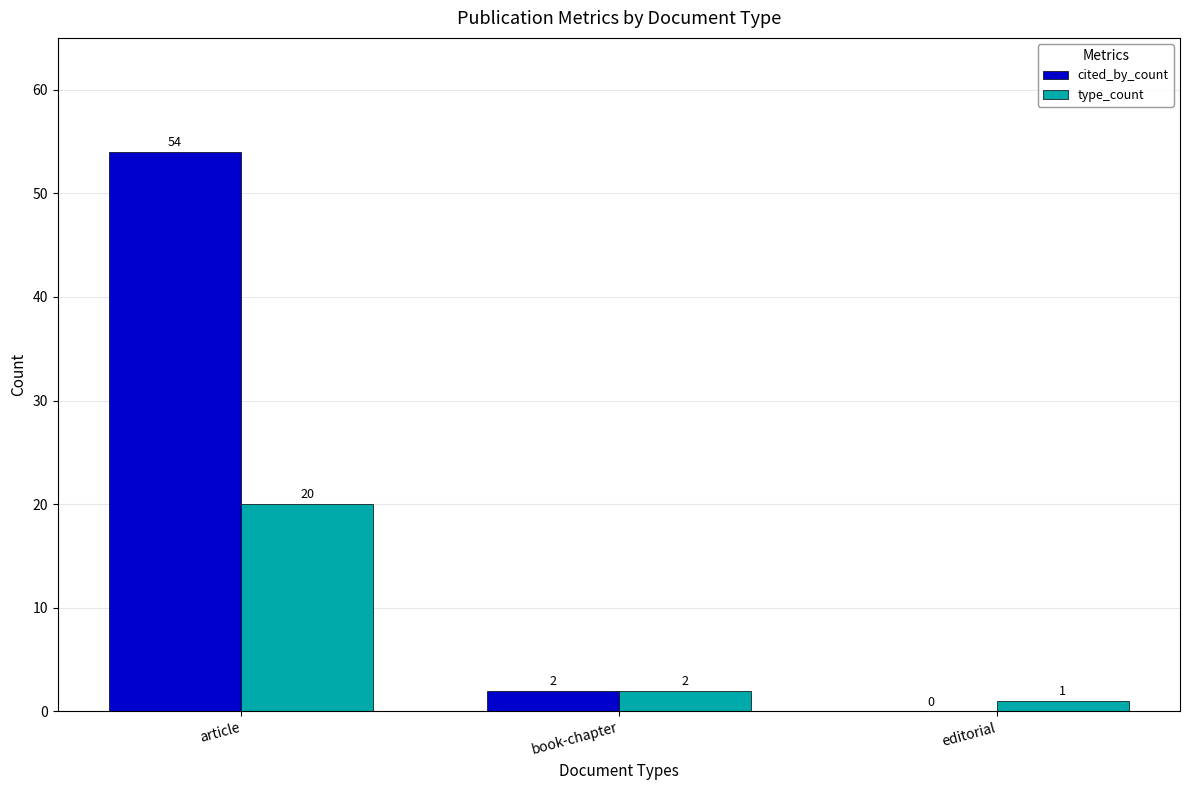

Which series has the largest total across all categories?

cited_by_count